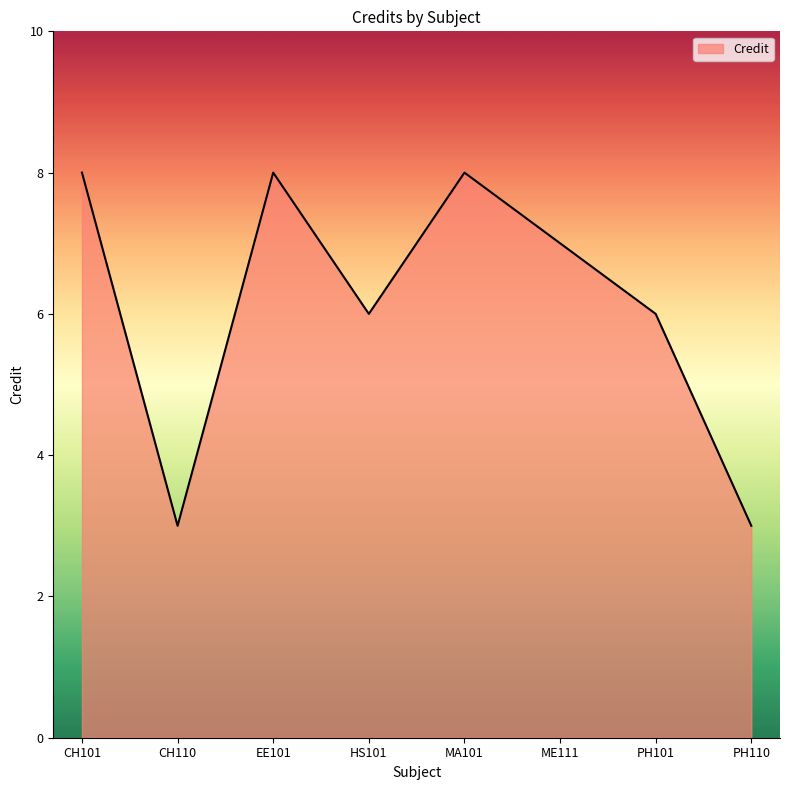

At which category does the data reach its first local peak?

EE101